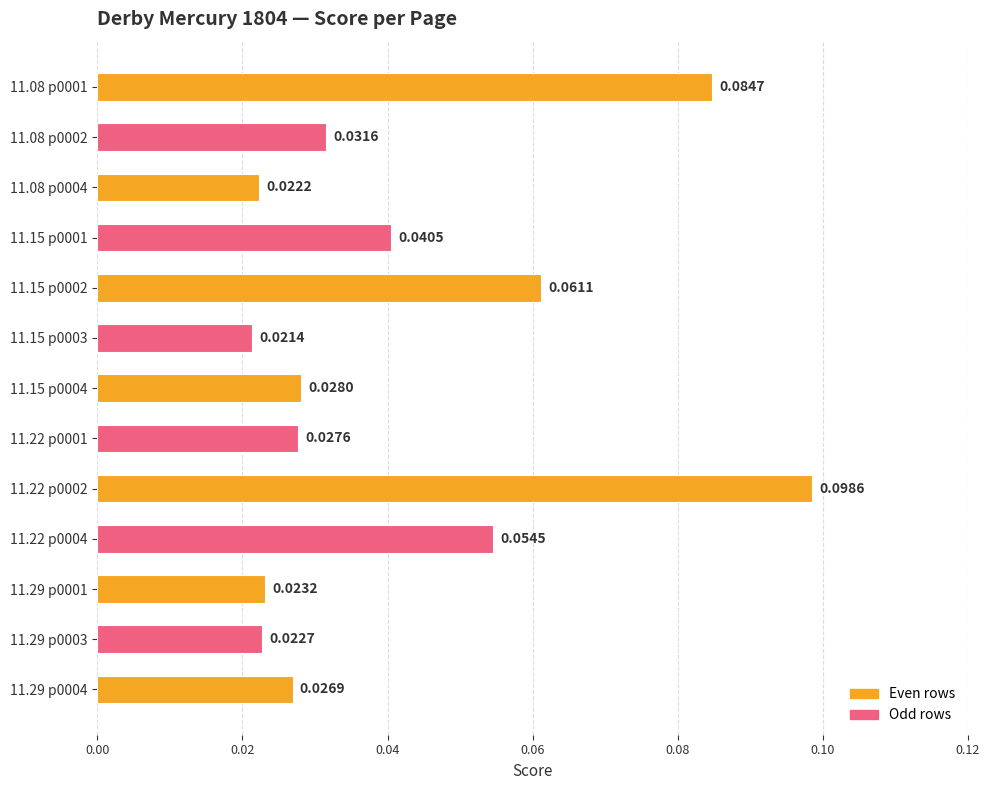

How many bars are there in total?

13